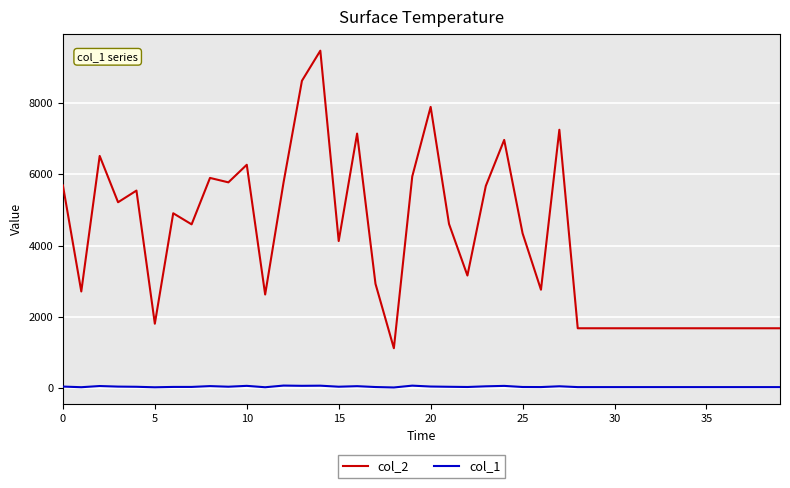

Which series has the largest range (max minus min)?

col_2